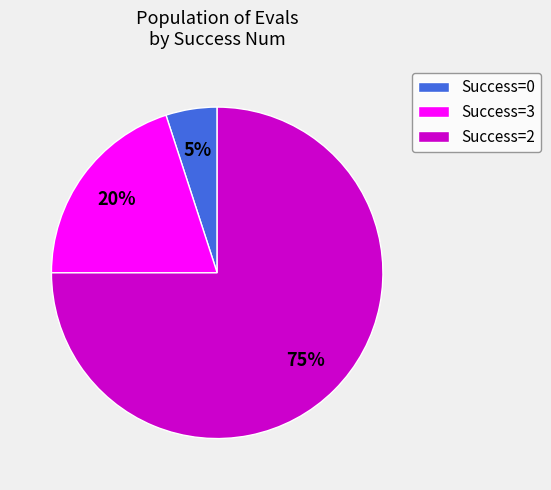

The Success=2 slice represents 67% of the pie. True or false?

False